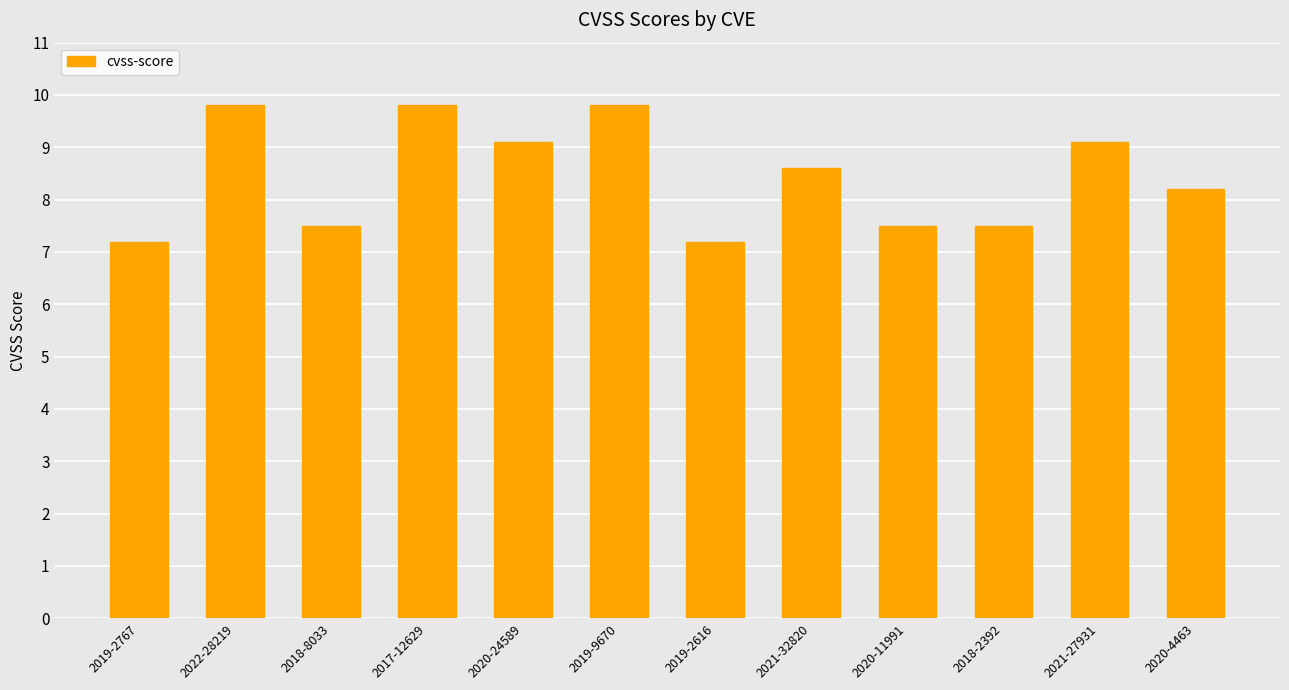

What is the maximum value shown in the chart?

9.8